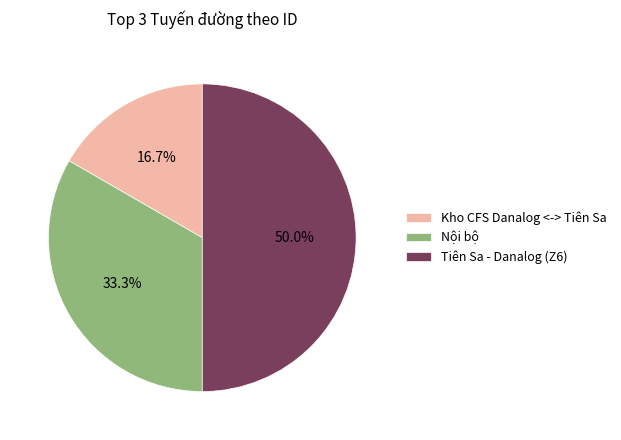

How many segments does this pie chart have?

3